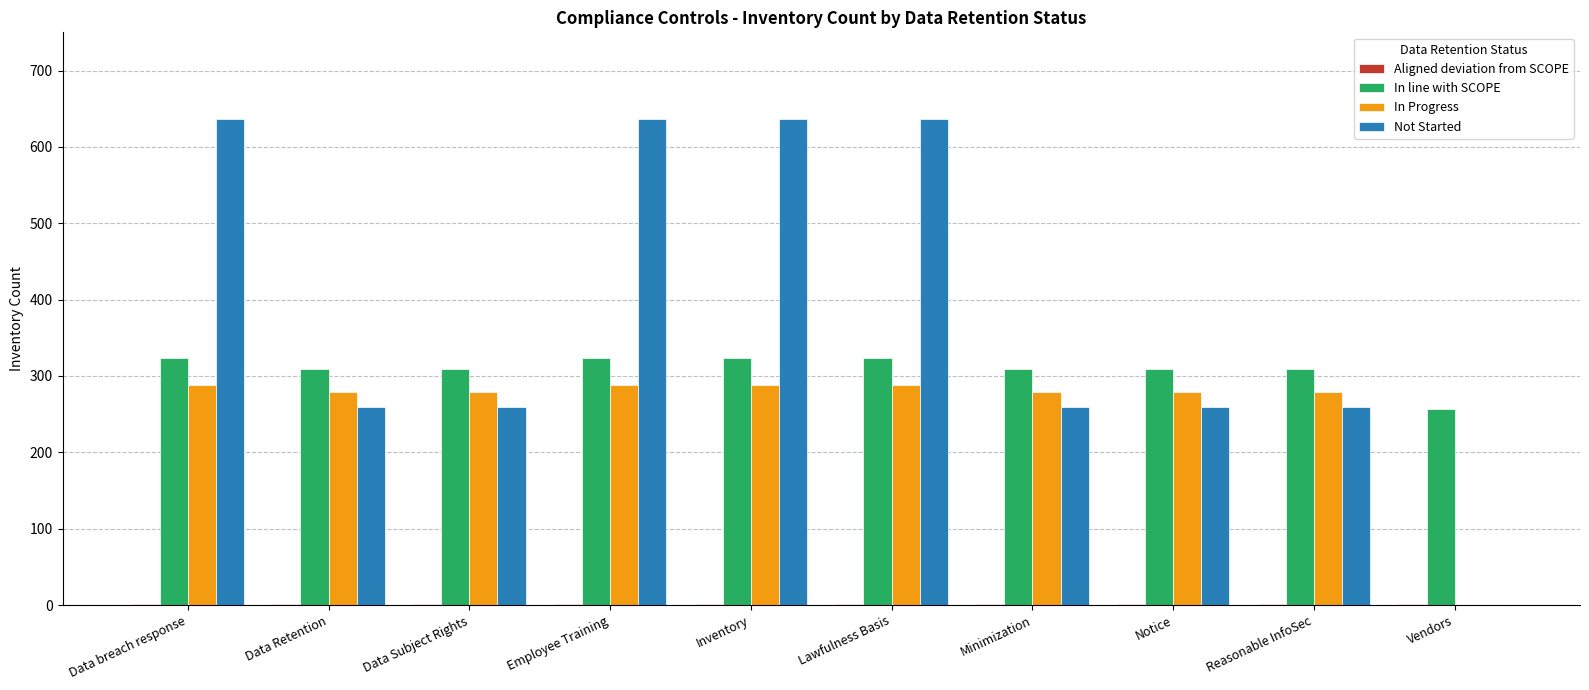

Which series has the largest total across all categories?

Not Started